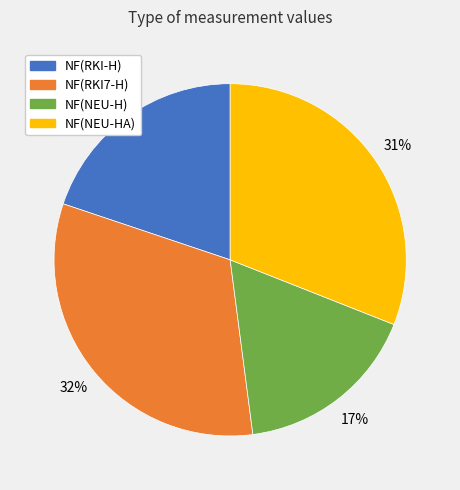

To the nearest percent, what percentage of the pie is NF(NEU-HA)?

31%